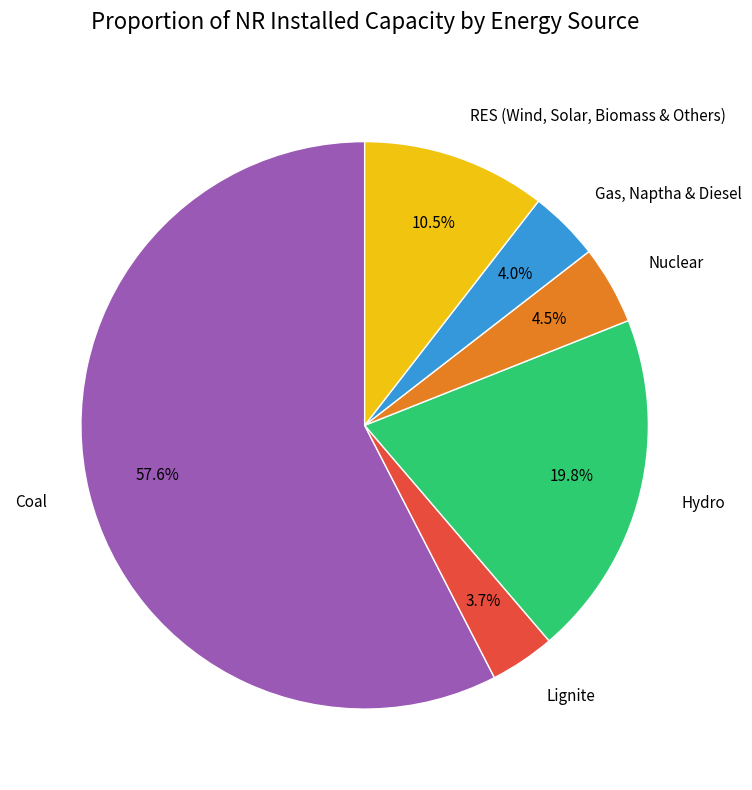

To the nearest percent, what is the average slice percentage?

17%